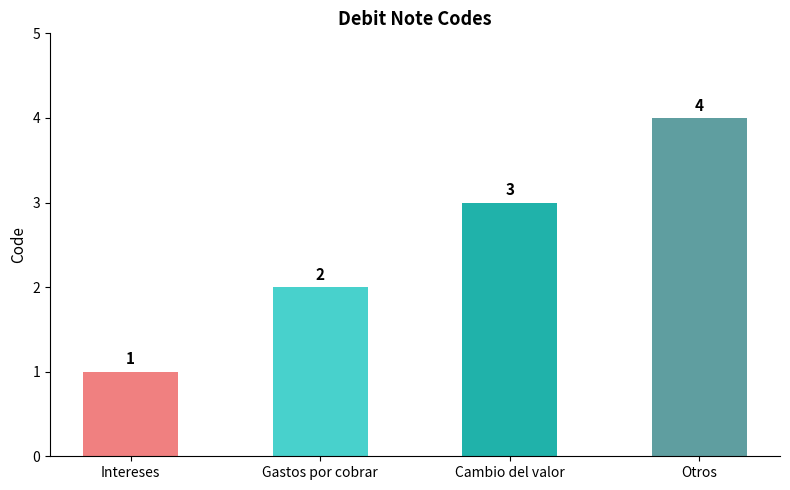

Rank the categories by value from highest to lowest.

Otros, Cambio del valor, Gastos por cobrar, Intereses